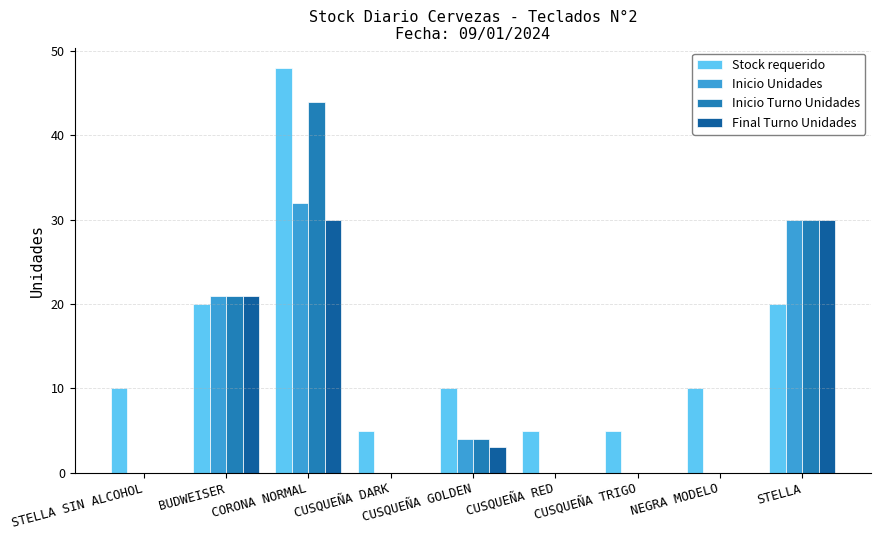

At which category does the chart reach its peak across all series?

CORONA NORMAL